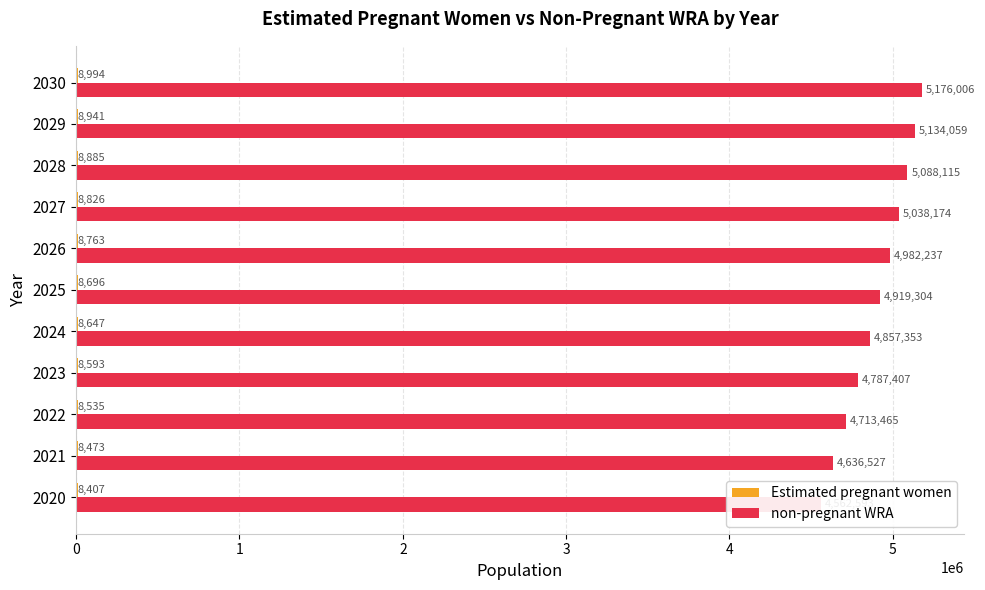

Rank the series by their maximum value, from lowest to highest.

Estimated pregnant women, non-pregnant WRA